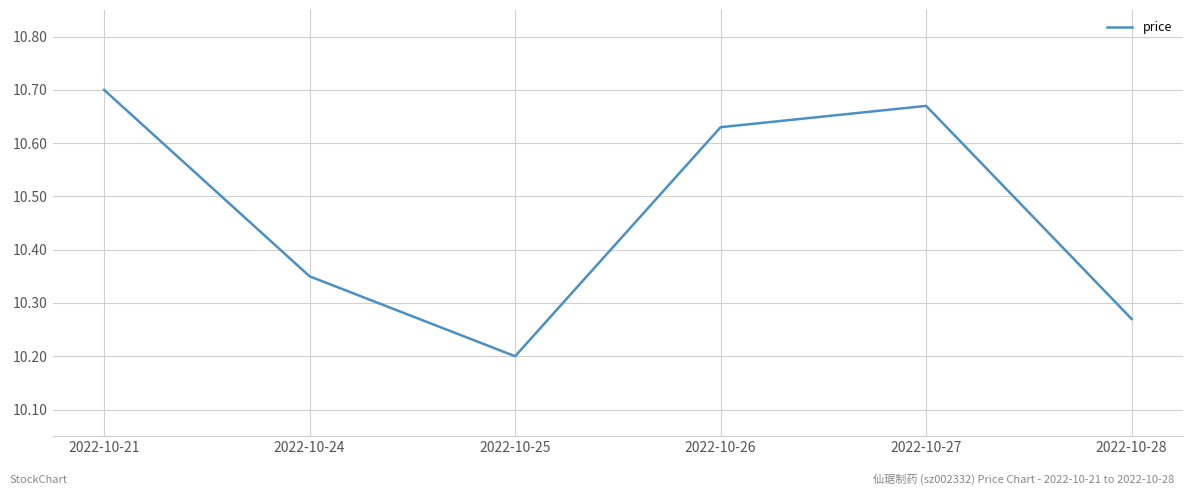

How many lines are shown in the chart?

1